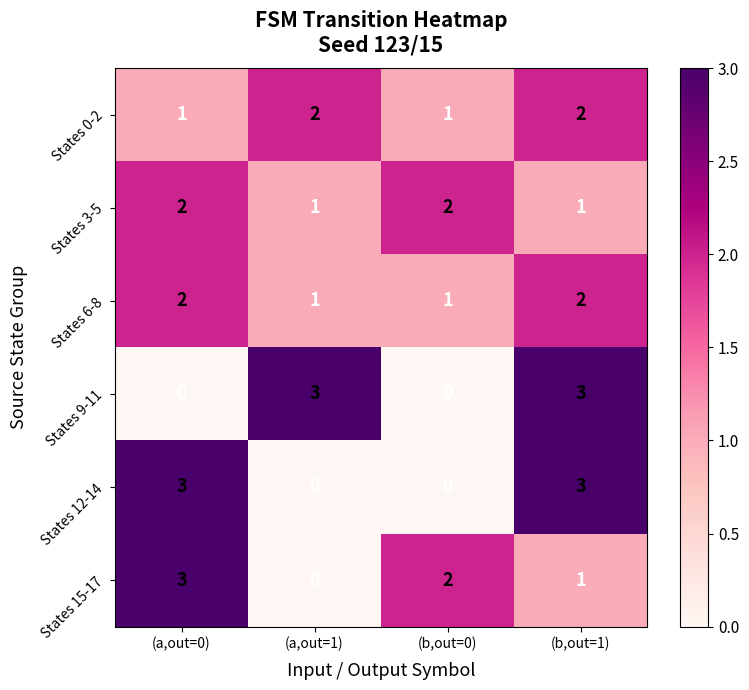

The States 12-14 series shows 3 at (b,out=1). True or false?

True